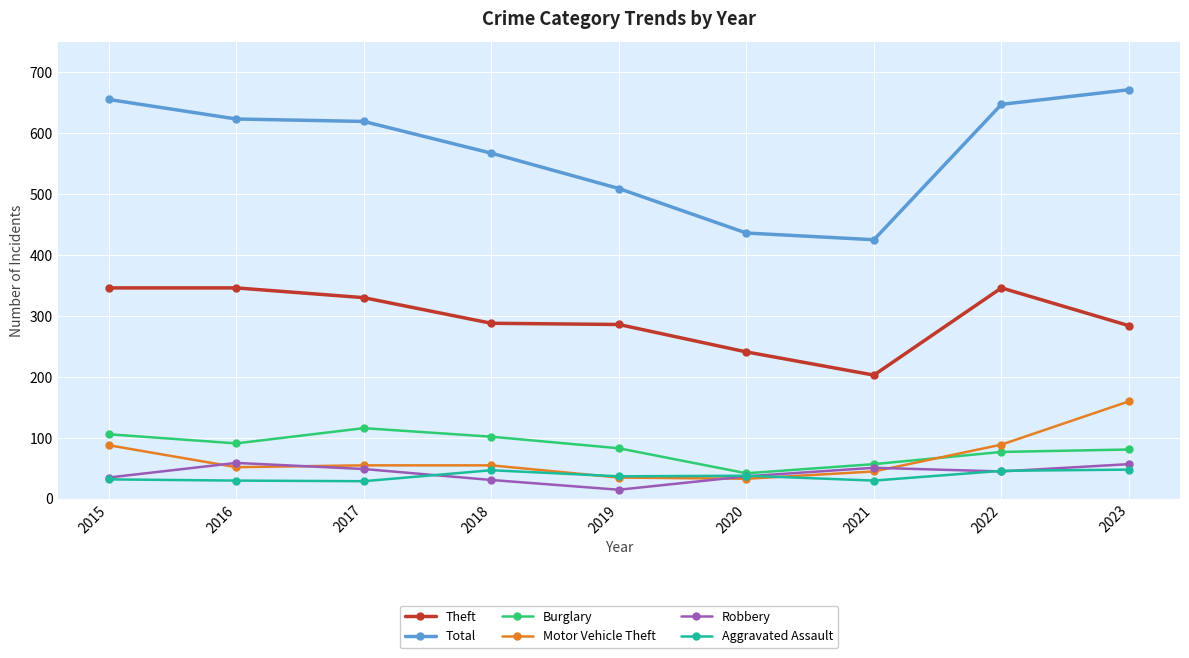

True or false: Total and Burglary intersect in this chart.

False